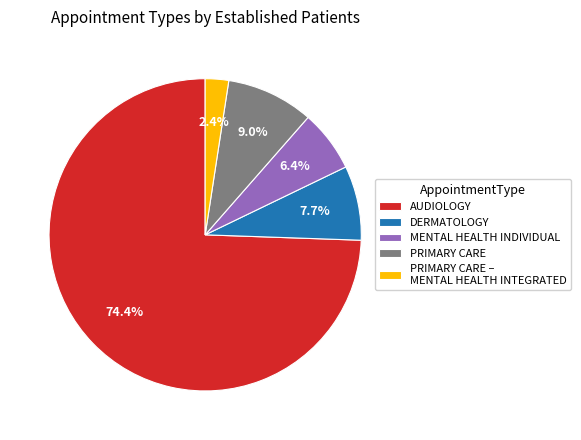

Between DERMATOLOGY and PRIMARY CARE, which is larger?

PRIMARY CARE